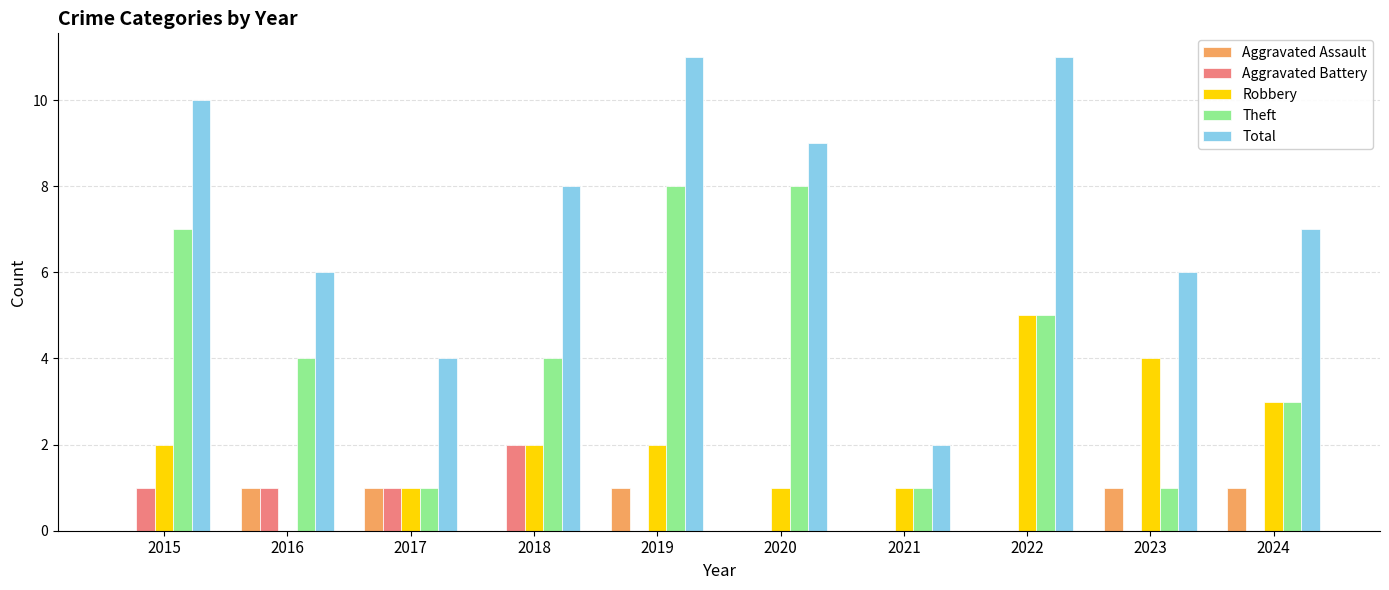

Reading right to left, extract all data points from this chart.

Aggravated Assault: 2024=1	2023=1	2022=0	2021=0	2020=0	2019=1	2018=0	2017=1	2016=1	2015=0
Aggravated Battery: 2024=0	2023=0	2022=0	2021=0	2020=0	2019=0	2018=2	2017=1	2016=1	2015=1
Robbery: 2024=3	2023=4	2022=5	2021=1	2020=1	2019=2	2018=2	2017=1	2016=0	2015=2
Theft: 2024=3	2023=1	2022=5	2021=1	2020=8	2019=8	2018=4	2017=1	2016=4	2015=7
Total: 2024=7	2023=6	2022=11	2021=2	2020=9	2019=11	2018=8	2017=4	2016=6	2015=10